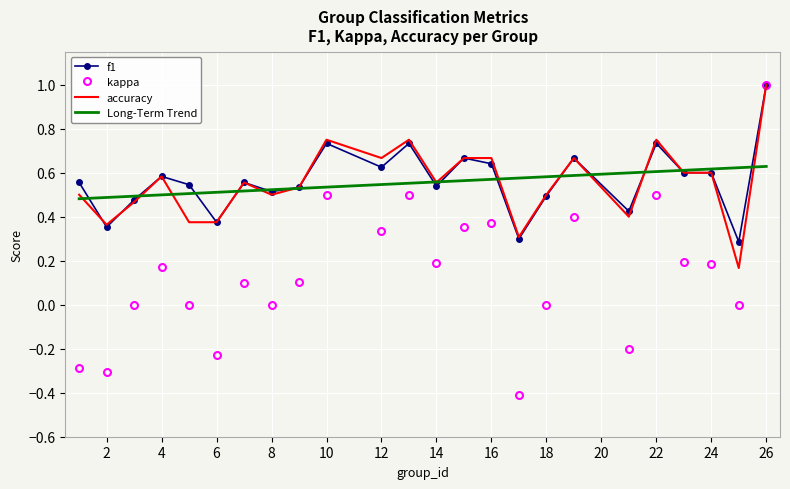

True or false: kappa and Long-Term Trend intersect in this chart.

True